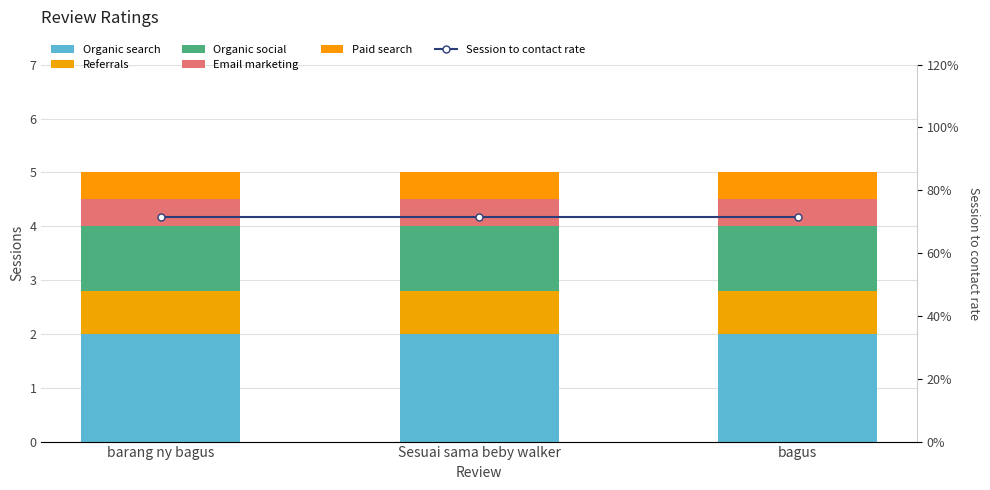

At which category does the chart reach its minimum across all series?

barang ny bagus